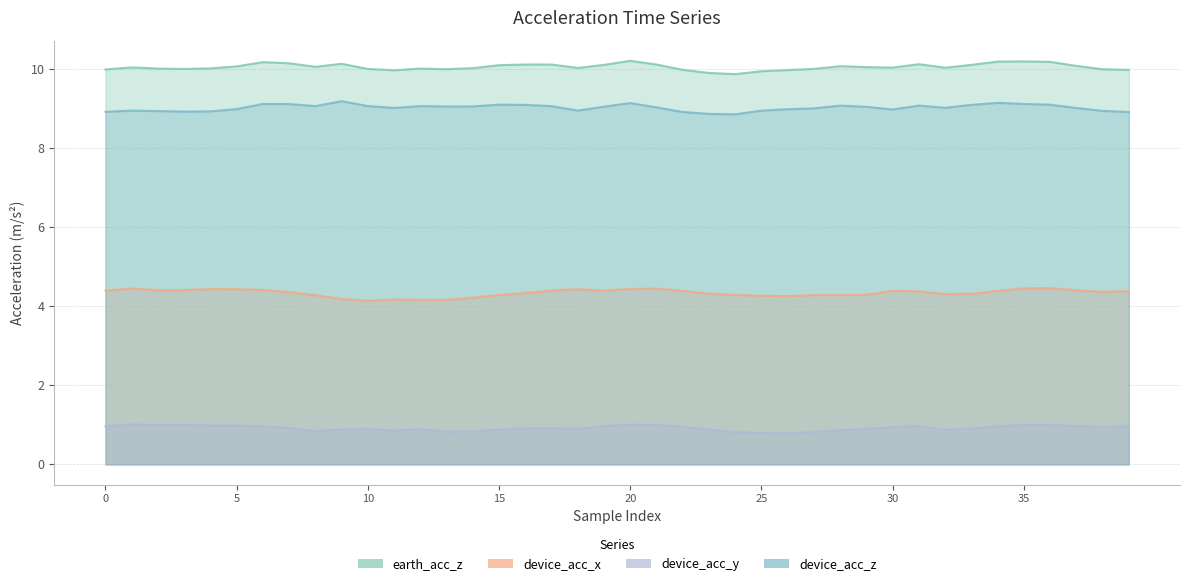

Does the chart display data point markers on the line(s)?

No